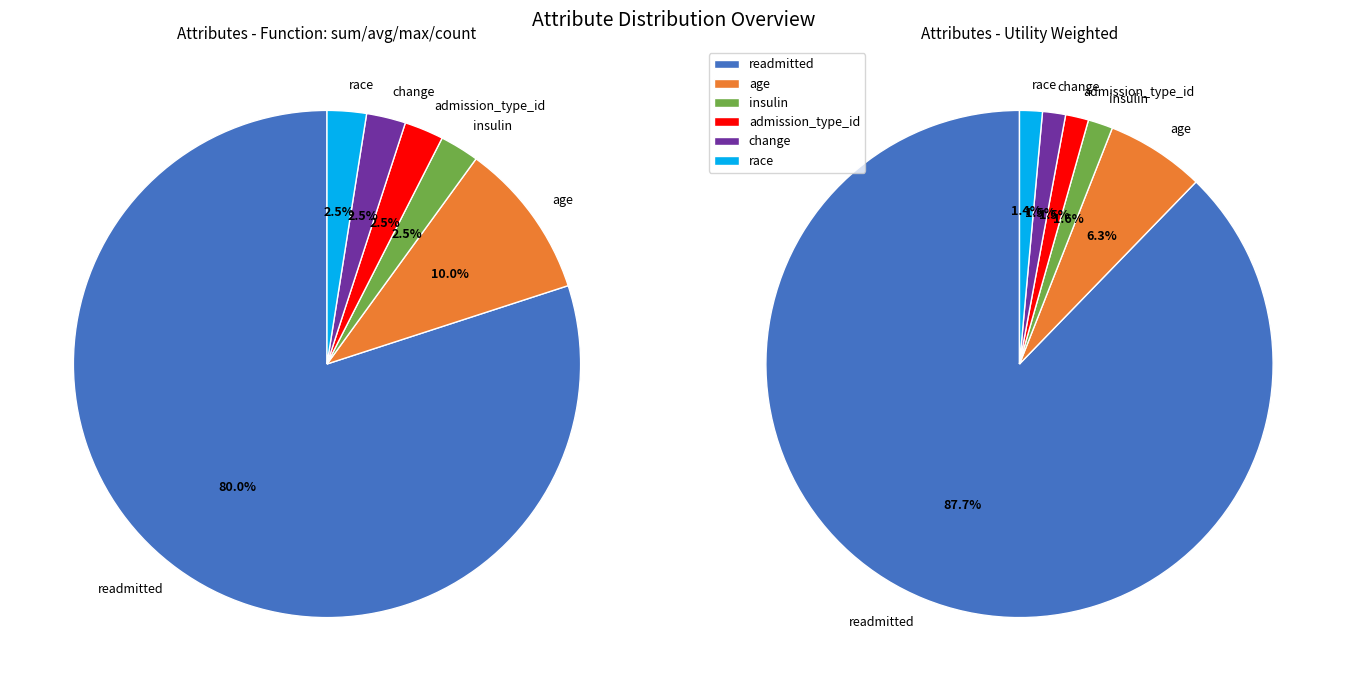

True or false: race accounts for 2% of the total.

True